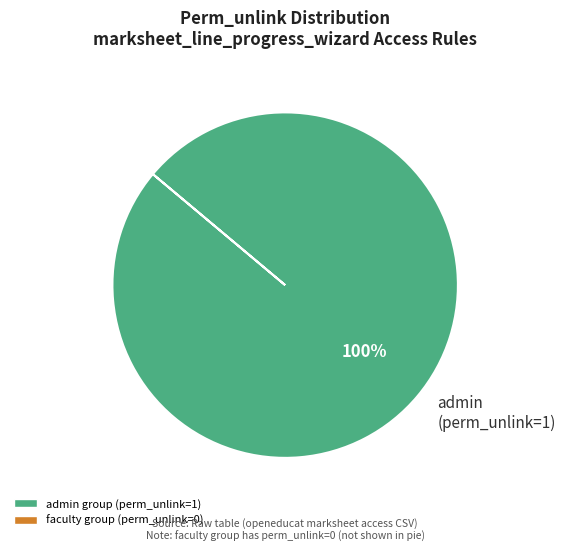

Count the number of slices in the pie.

1